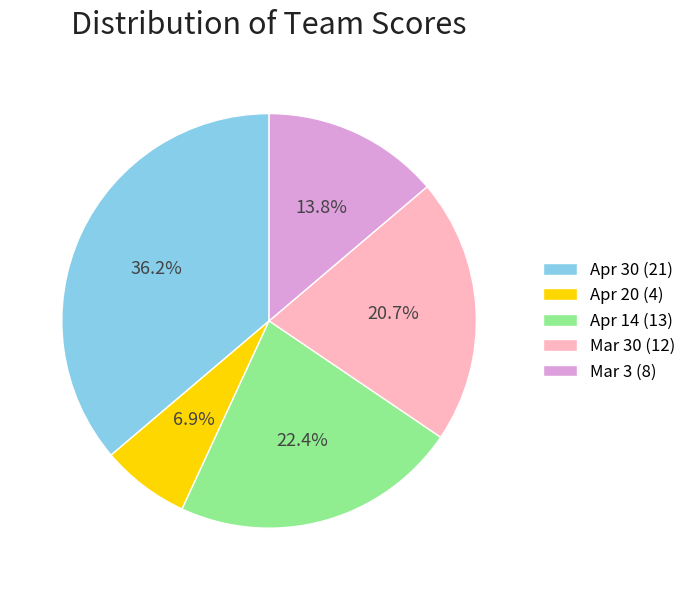

How many segments does this pie chart have?

5